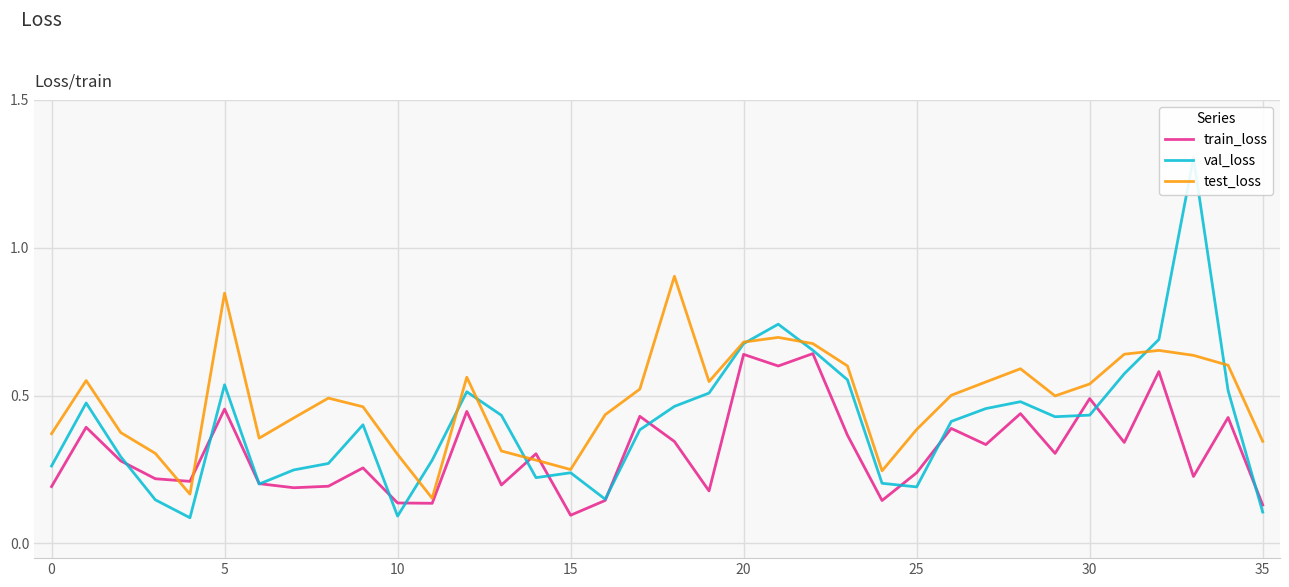

Is it true that train_loss equals 0.5 at 30?

True